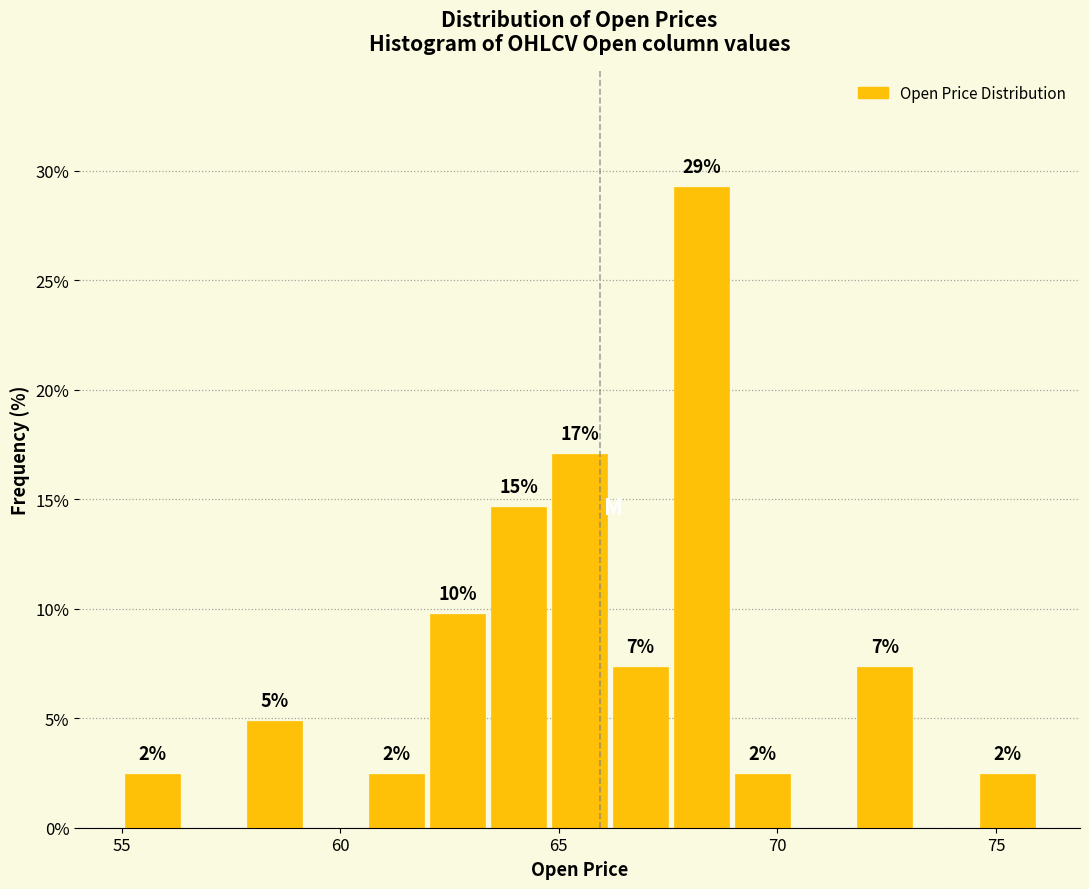

Around what value on the x-axis is the tallest bar? Give the approximate position of its centre, as read against the axis.

68.5